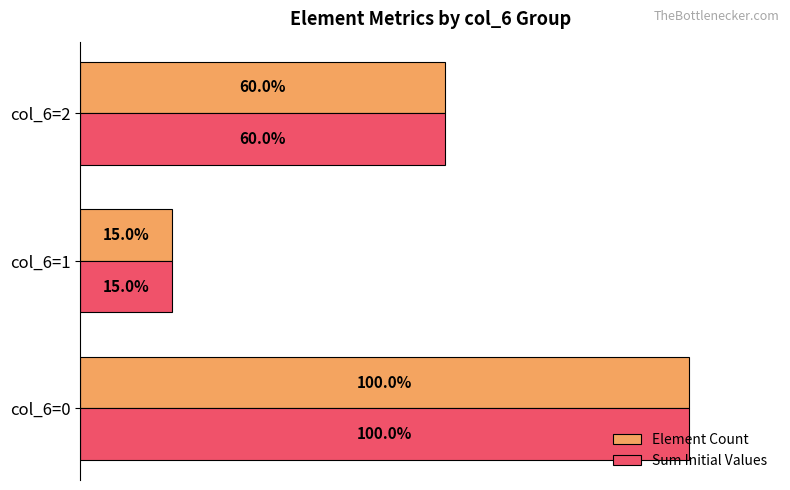

List the labels in order of Element Count value, smallest first.

col_6=1, col_6=2, col_6=0